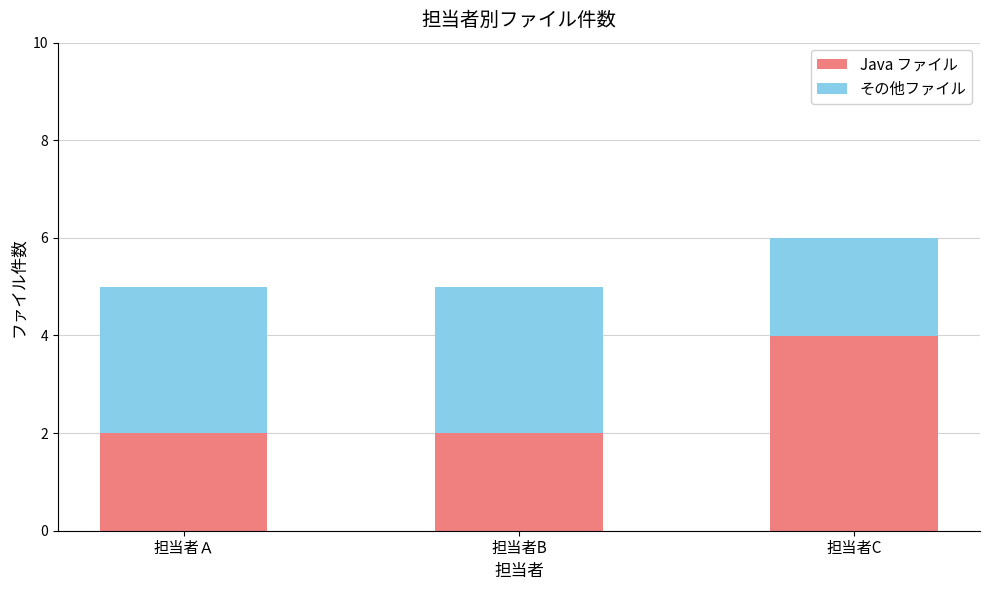

True or false: Java ファイル has a value of 3 at 担当者Ａ.

False